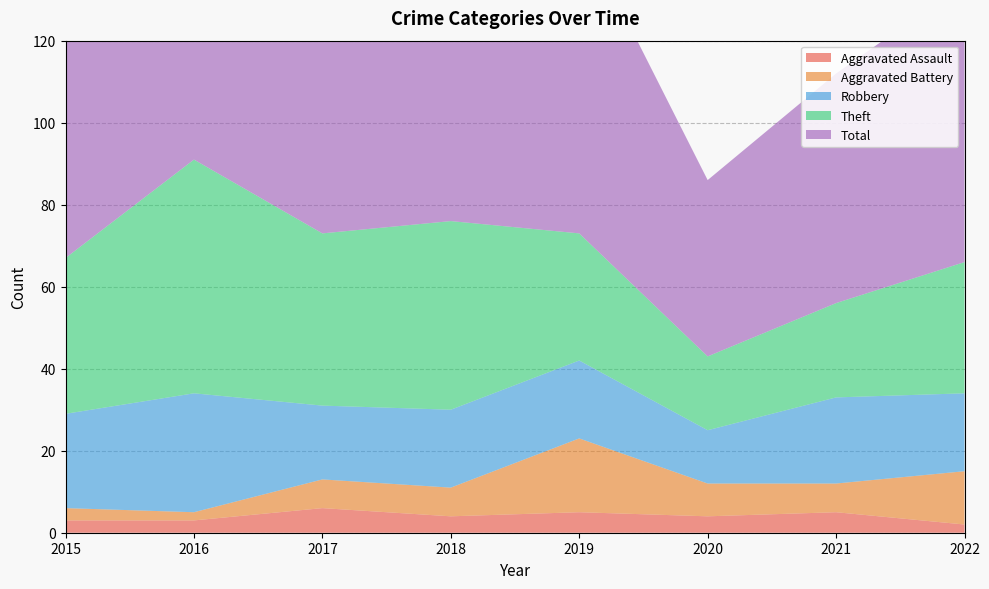

Reading right to left, transcribe all the data shown in this chart.

Aggravated Assault: 2	5	4	5	4	6	3	3
Aggravated Battery: 13	7	8	18	7	7	2	3
Robbery: 19	21	13	19	19	18	29	23
Theft: 32	23	18	31	46	42	57	38
Total: 68	56	43	75	78	73	91	67